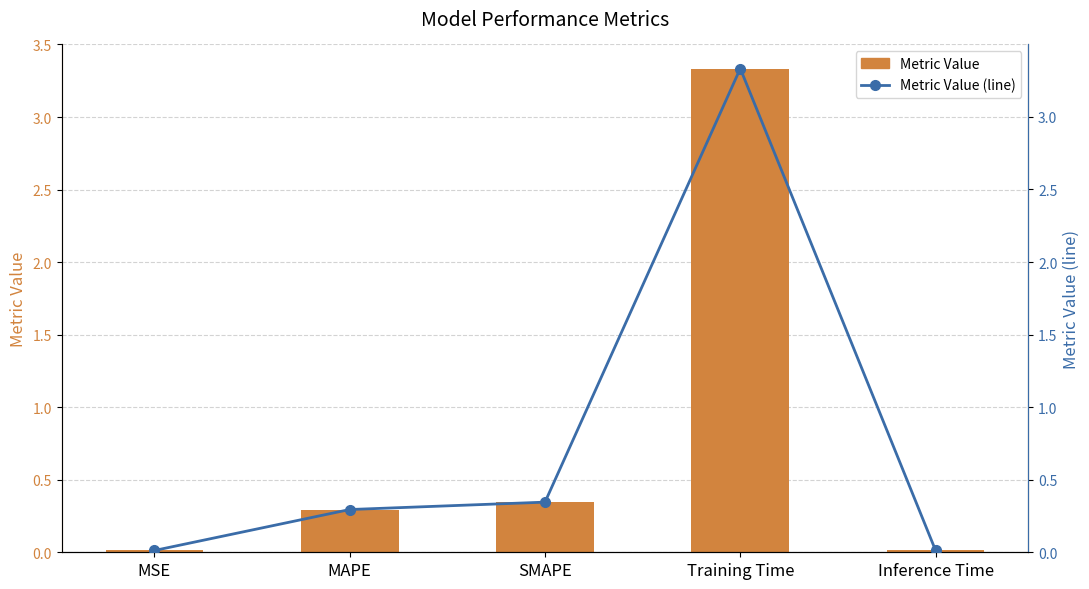

Read the Metric Value (line) value at SMAPE.

0.3